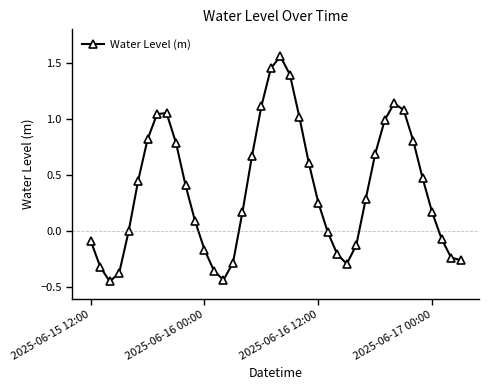

What is the difference between the second highest and second lowest values?

1.9